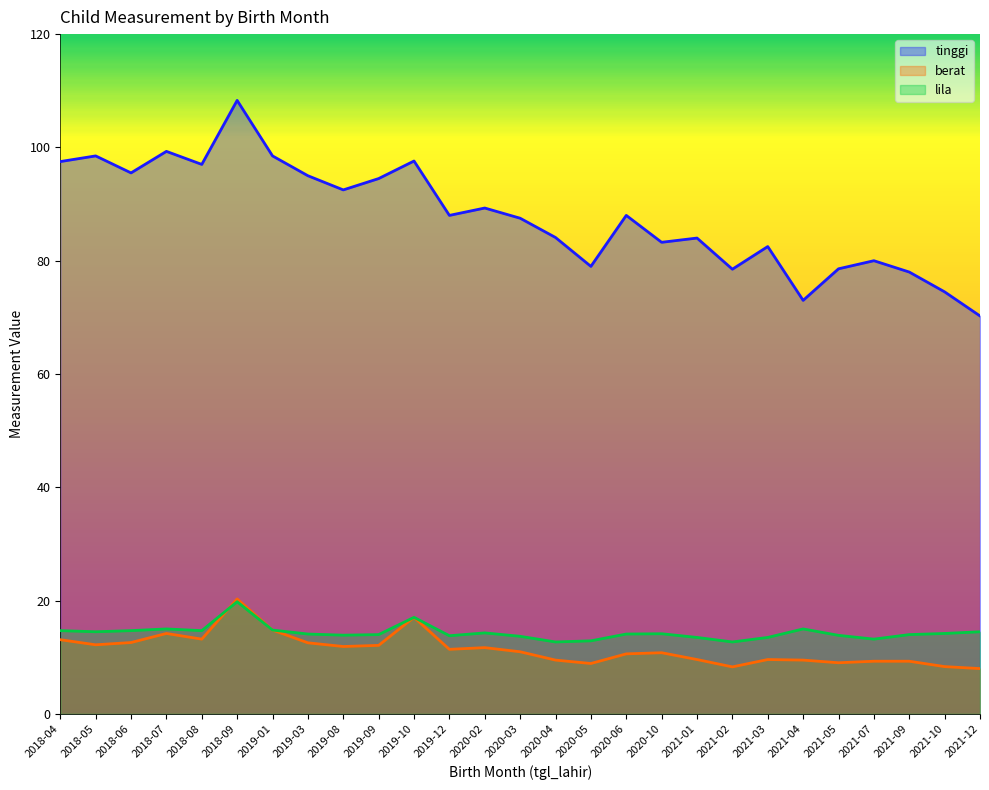

True or false: lila has a value of 4.2 at 2021-04.

False